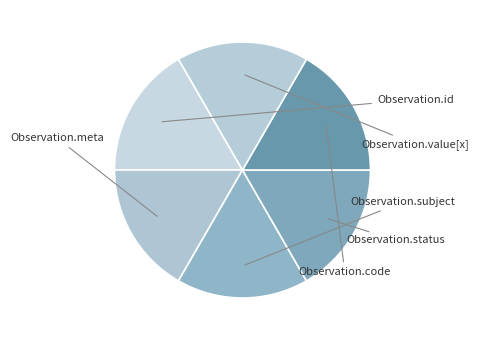

How many segments does this pie chart have?

6